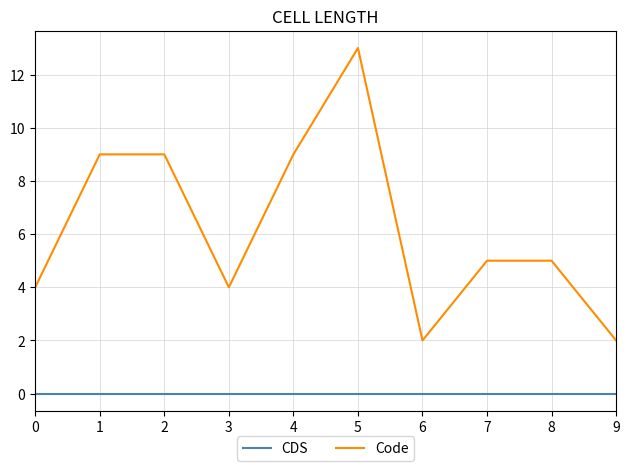

What are all the series names shown in the legend?

CDS, Code